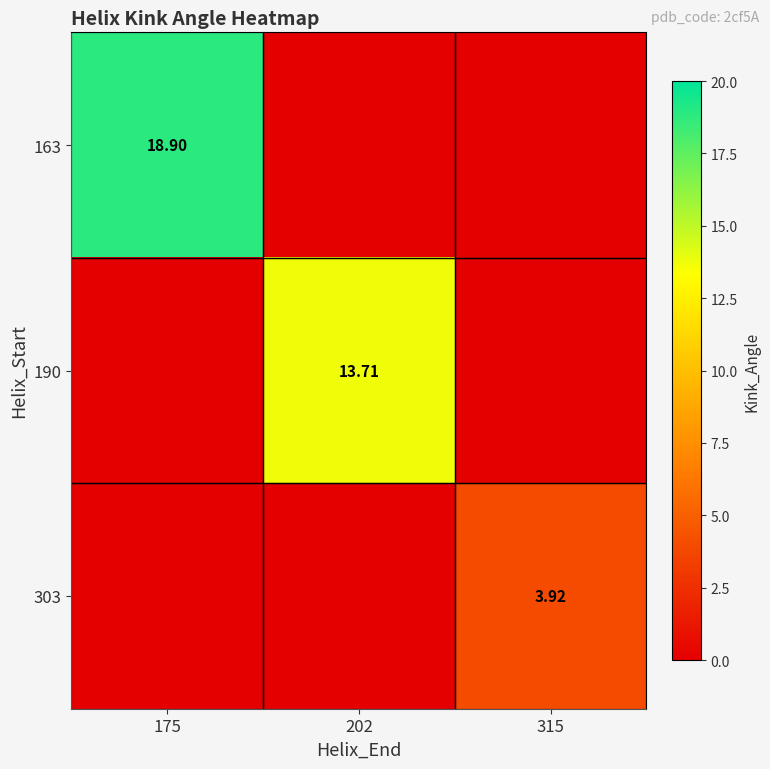

At how many categories does at least one series exceed 16?

1